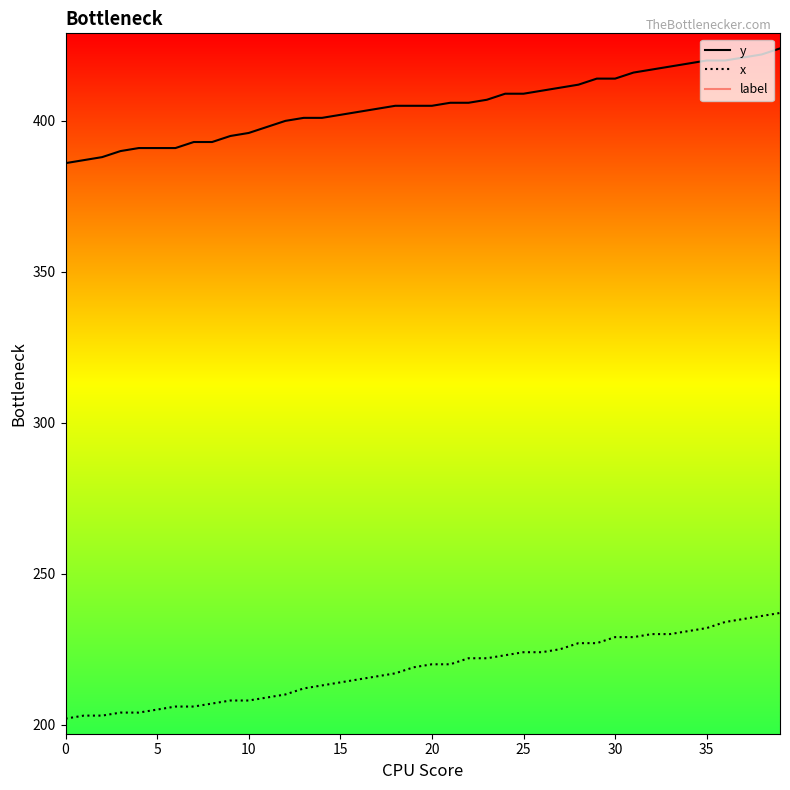

Is it true that y equals 402 at 15?

True